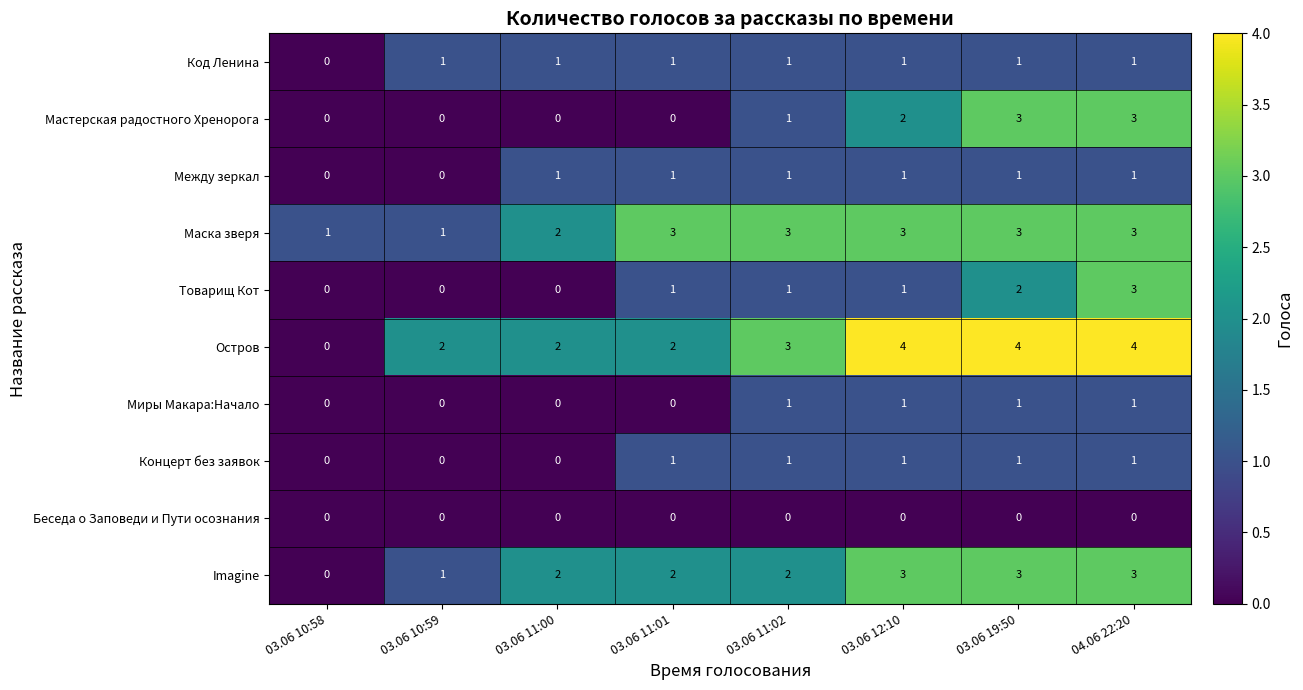

What is the sum of all Товарищ Кот values?

8